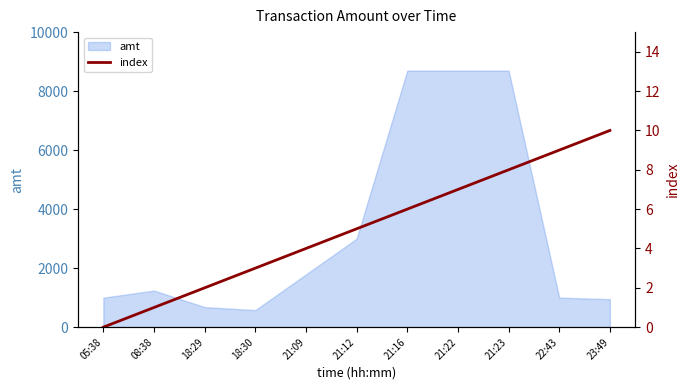

Between 18:30 and 21:09, which is larger?

21:09